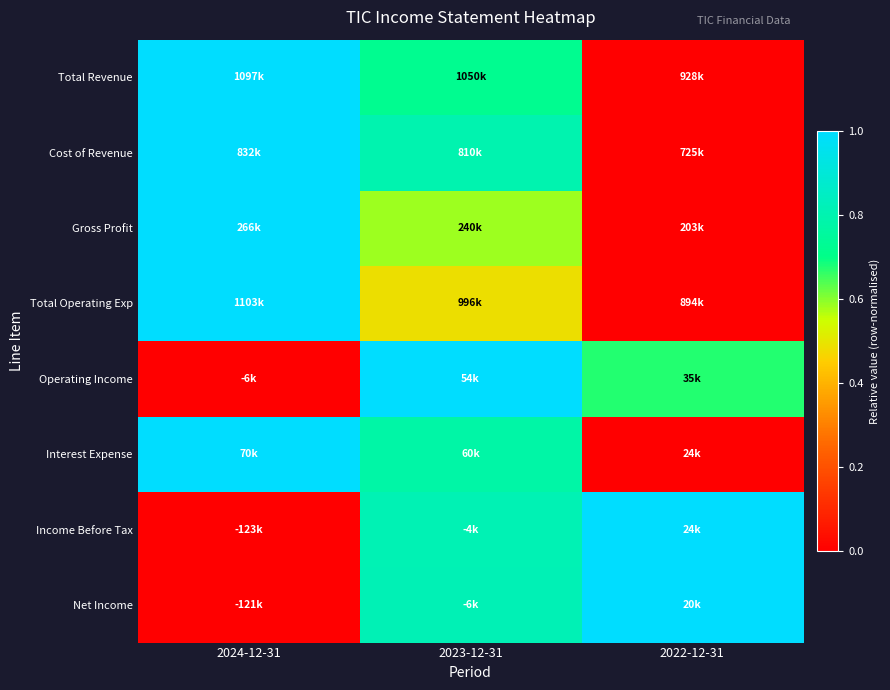

Which label corresponds to the largest value in the chart?

2024-12-31